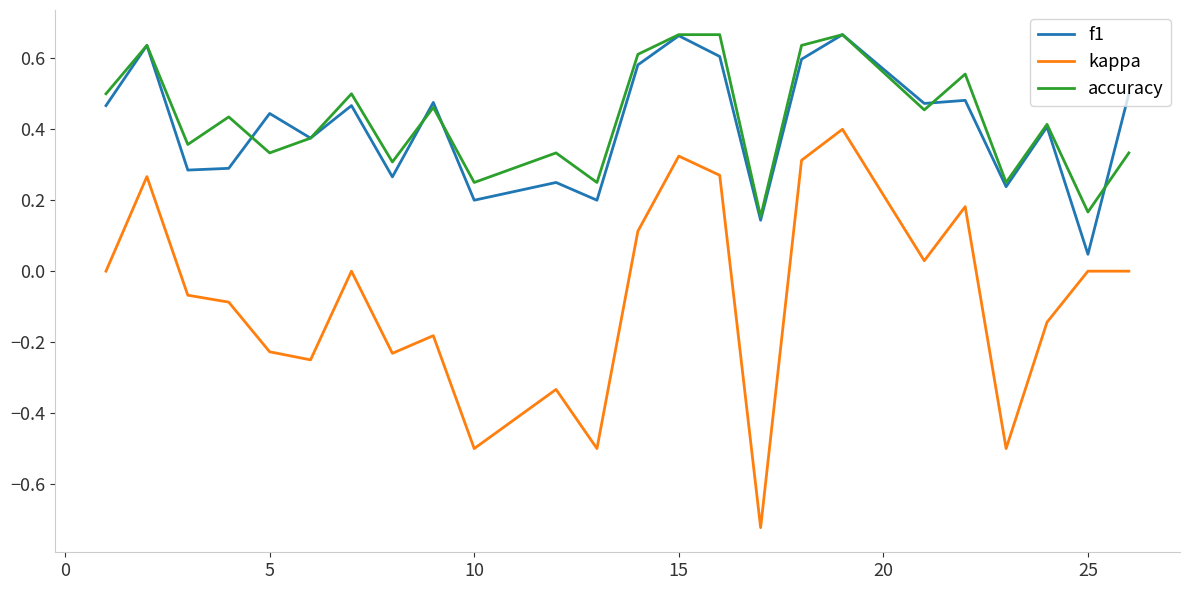

How many series are shown in this chart?

3